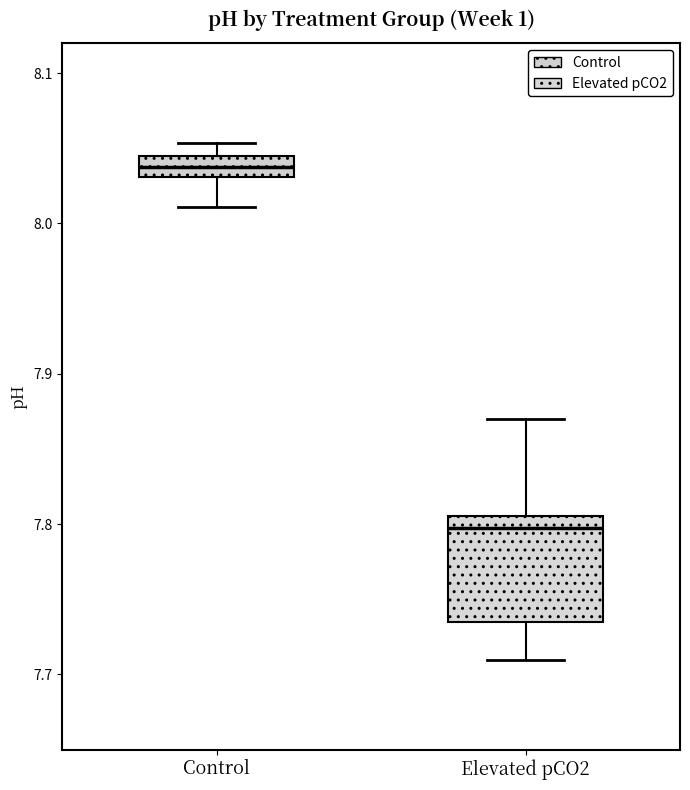

Which box is the tallest, from its lower edge to its upper edge?

Elevated pCO2